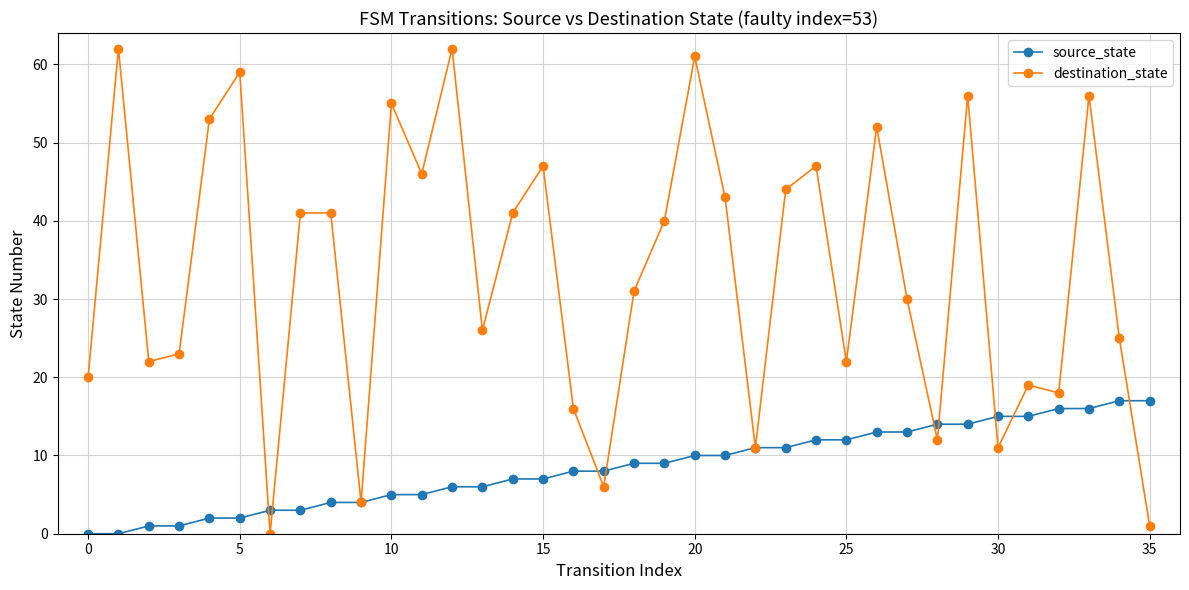

Which series has the largest total across all categories?

destination_state